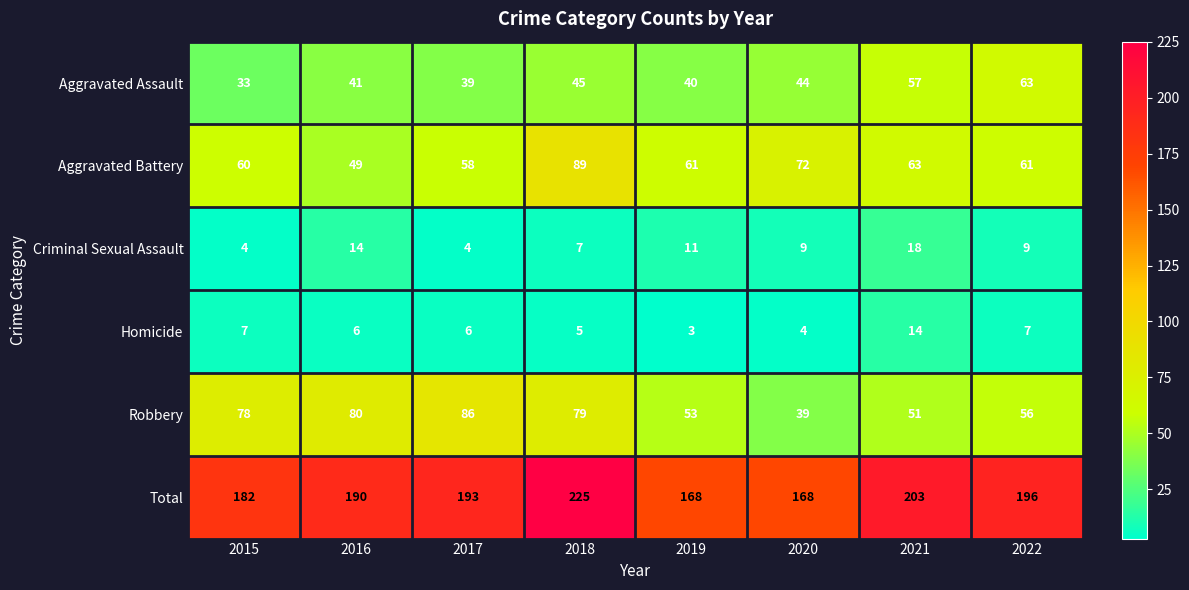

List the series in order of their peak value, lowest first.

Homicide, Criminal Sexual Assault, Aggravated Assault, Robbery, Aggravated Battery, Total